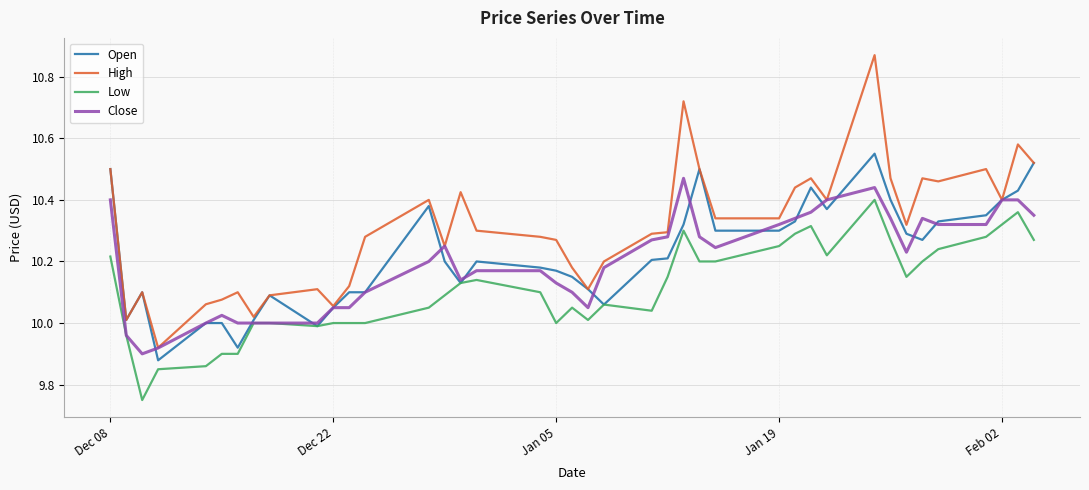

True or false: High has more than 0 points higher than both neighbors.

True